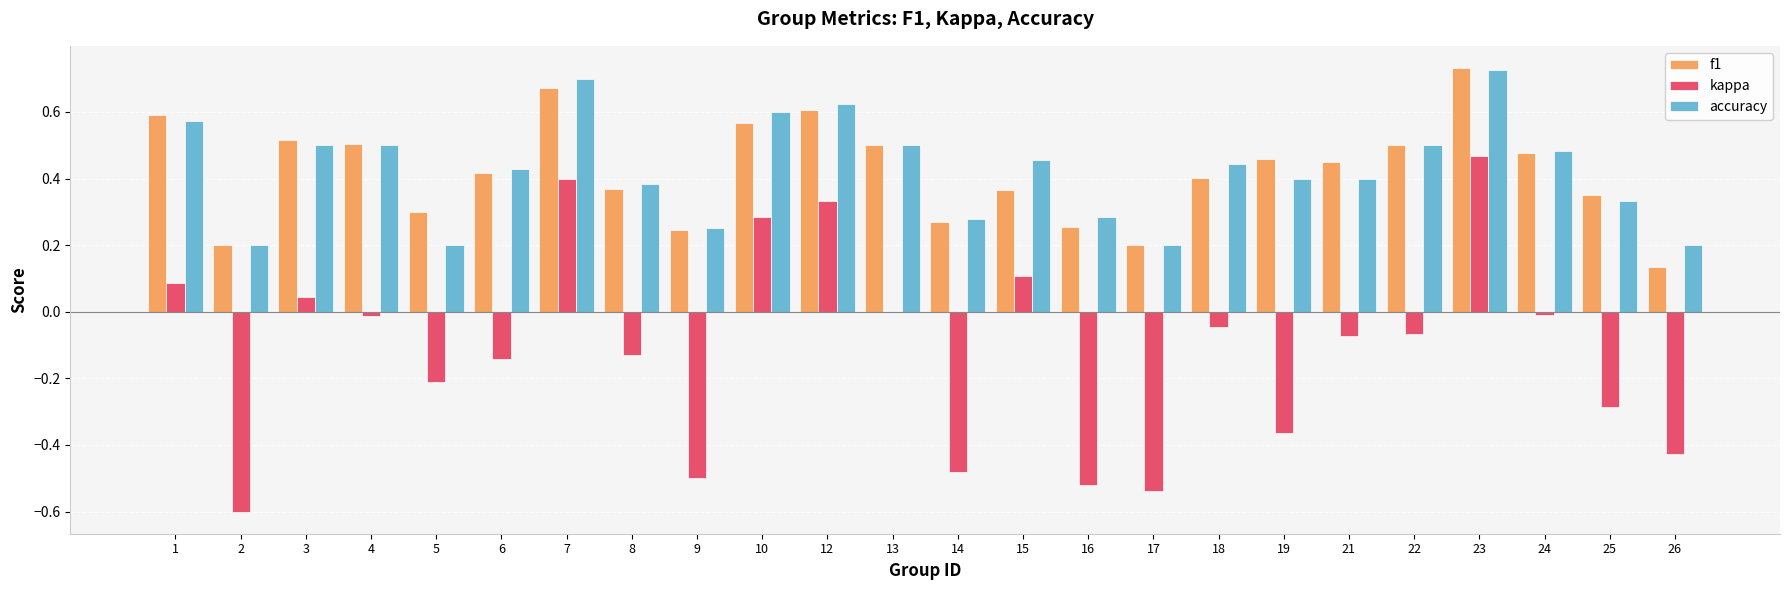

Which category has the highest value across all series?

23